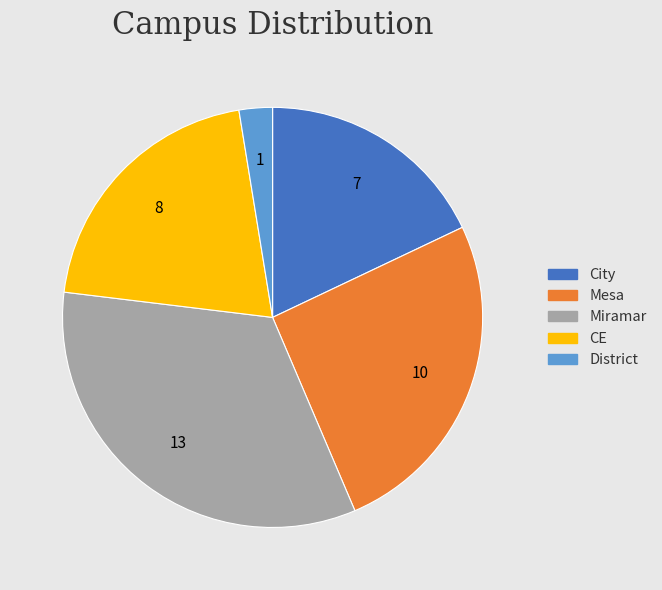

Which has a higher value, CE or Miramar?

Miramar